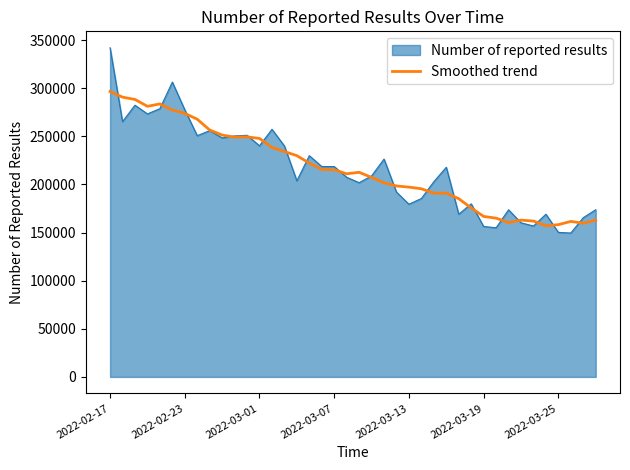

Which series has the widest spread of values?

Number of reported results